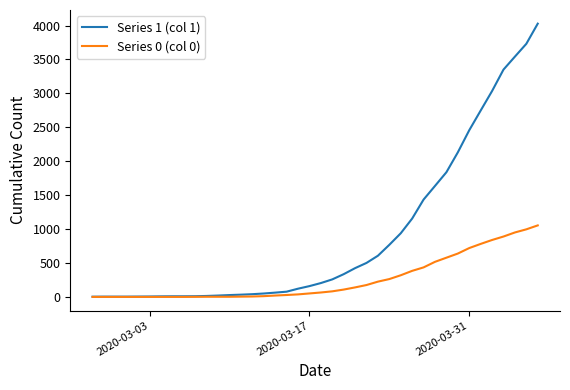

How many lines are shown in the chart?

2